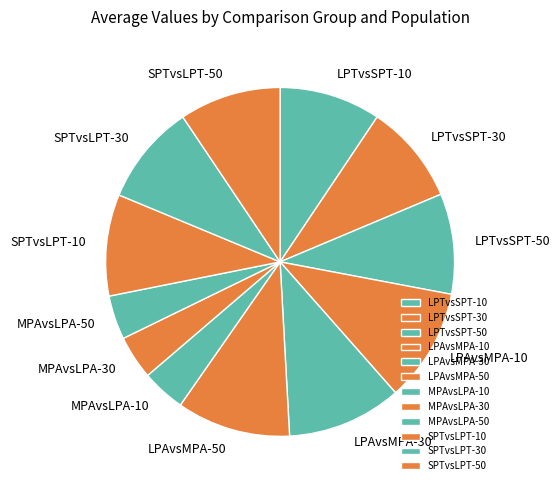

Approximately how many times larger is the value at SPTvsLPT-10 compared to LPAvsMPA-30?

0.9